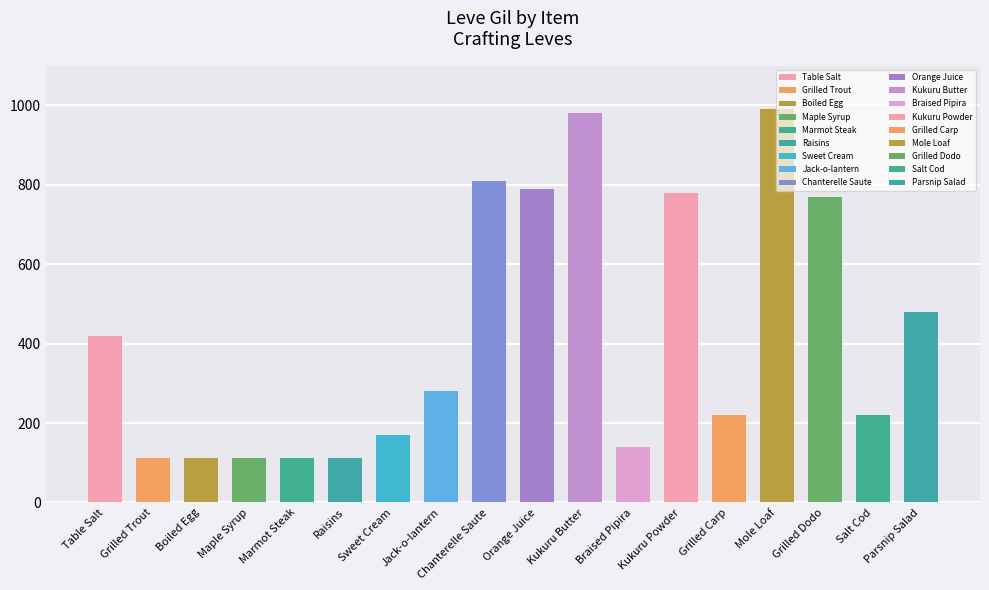

Which label corresponds to the smallest value in the chart?

Grilled Trout